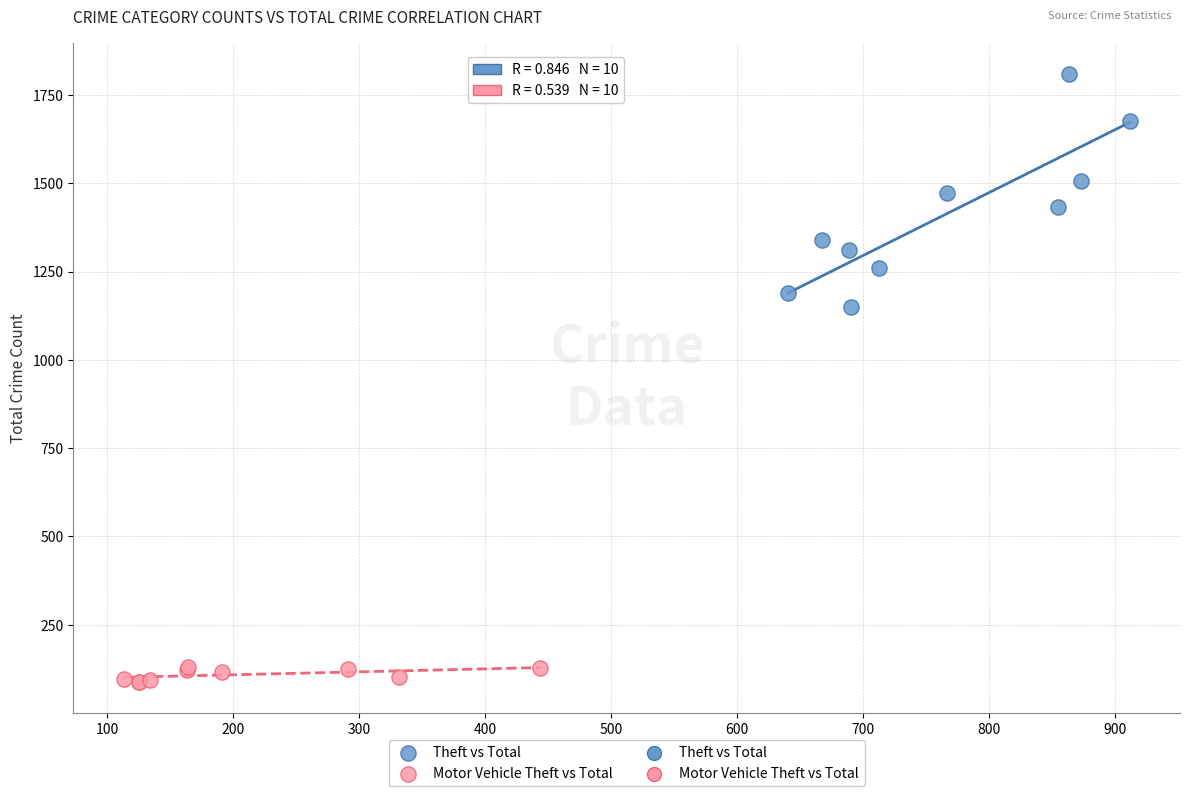

Which series reaches the maximum Y coordinate?

Theft vs Total